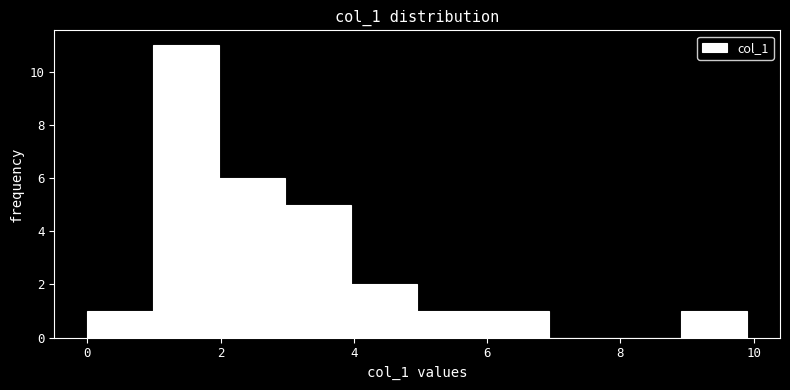

Reading left to right, list every bar in this chart as the range it spans on the x-axis followed by its height. Neither the bar edges nor the heights are printed on the chart, so give them approximately, as read against the axes.

0 to 1: 1
1 to 2: 11
2 to 3: 6
3 to 4: 5
4 to 5: 2
5 to 6: 1
6 to 7: 1
7 to 8: 0
8 to 9: 0
9 to 10: 1